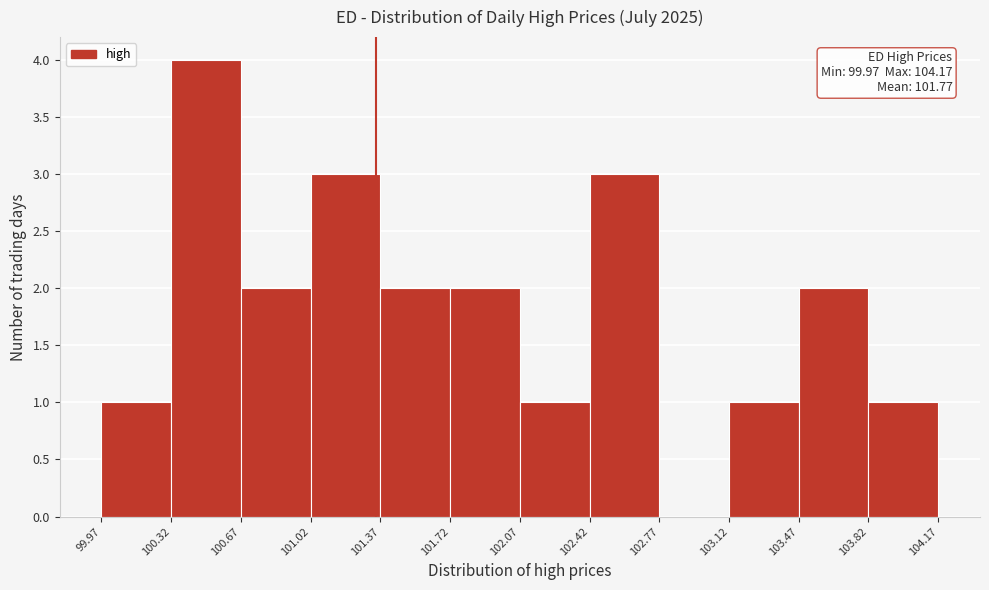

Over which range of the x-axis is the bar tallest?

100.32 to 100.67